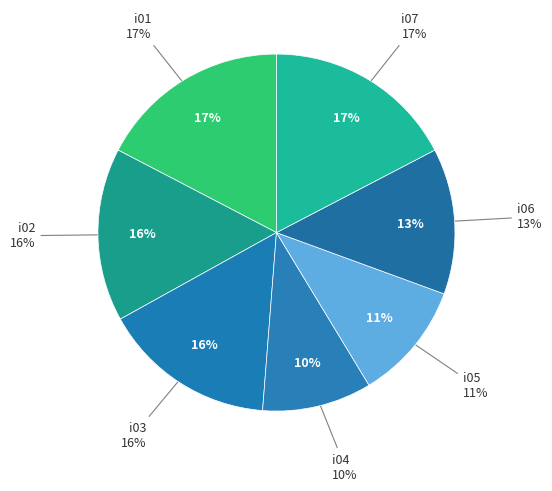

Does i04 represent more than half of the total?

No